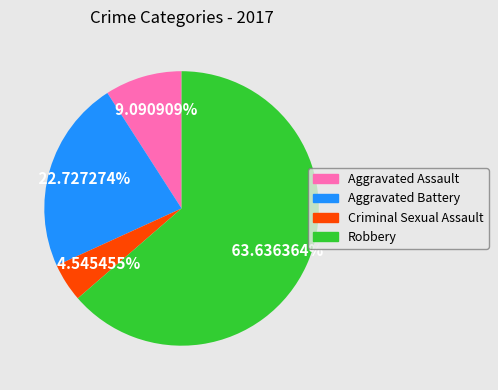

To the nearest percent, what portion does Robbery represent?

64%